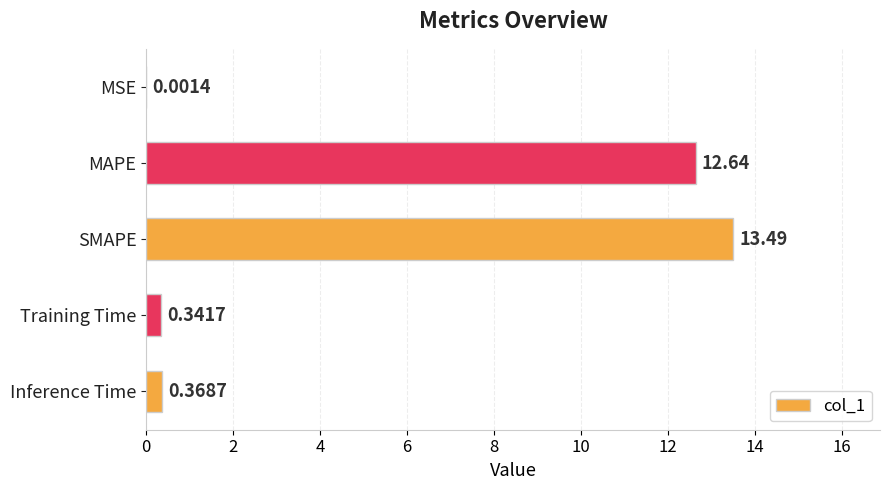

What is the sum of the values at MAPE and Training Time?

13.0